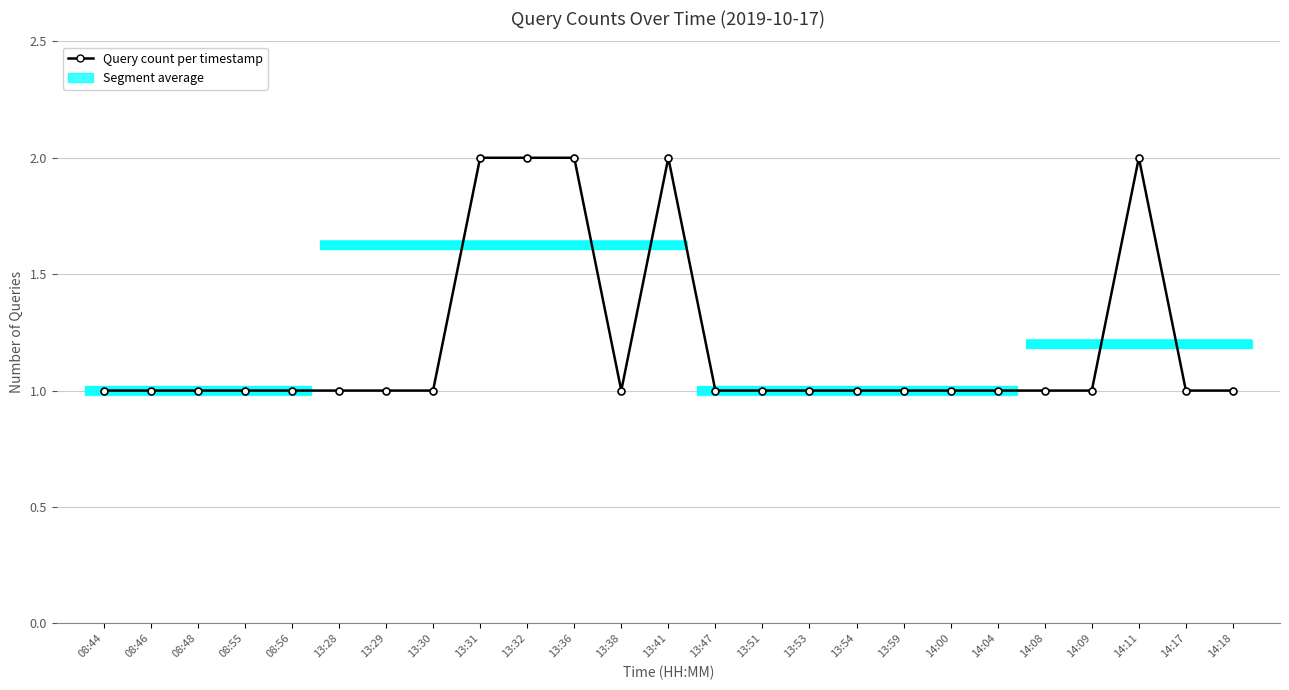

Rank the categories by value from lowest to highest.

08:44, 08:46, 08:48, 08:55, 08:56, 13:28, 13:29, 13:30, 13:38, 13:47, 13:51, 13:53, 13:54, 13:59, 14:00, 14:04, 14:08, 14:09, 14:17, 14:18, 13:31, 13:32, 13:36, 13:41, 14:11